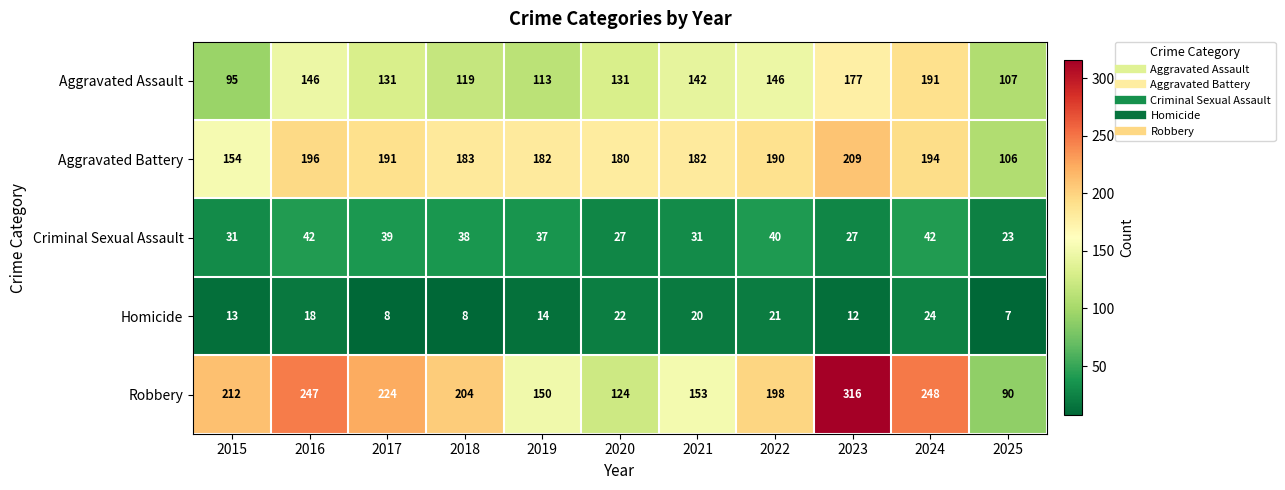

What is the sum of the Criminal Sexual Assault values at 2015 and 2020?

58